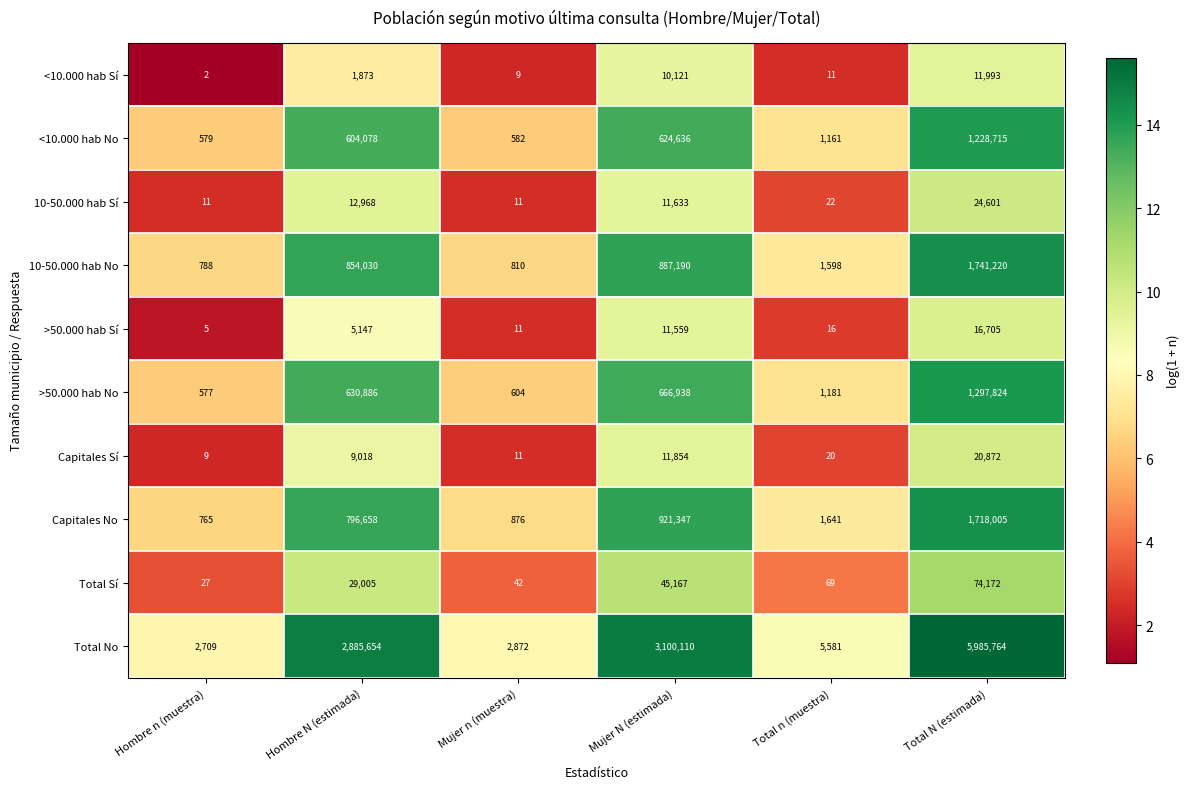

True or false: 10-50.000 hab No has a value of 1157 at Hombre n (muestra).

False